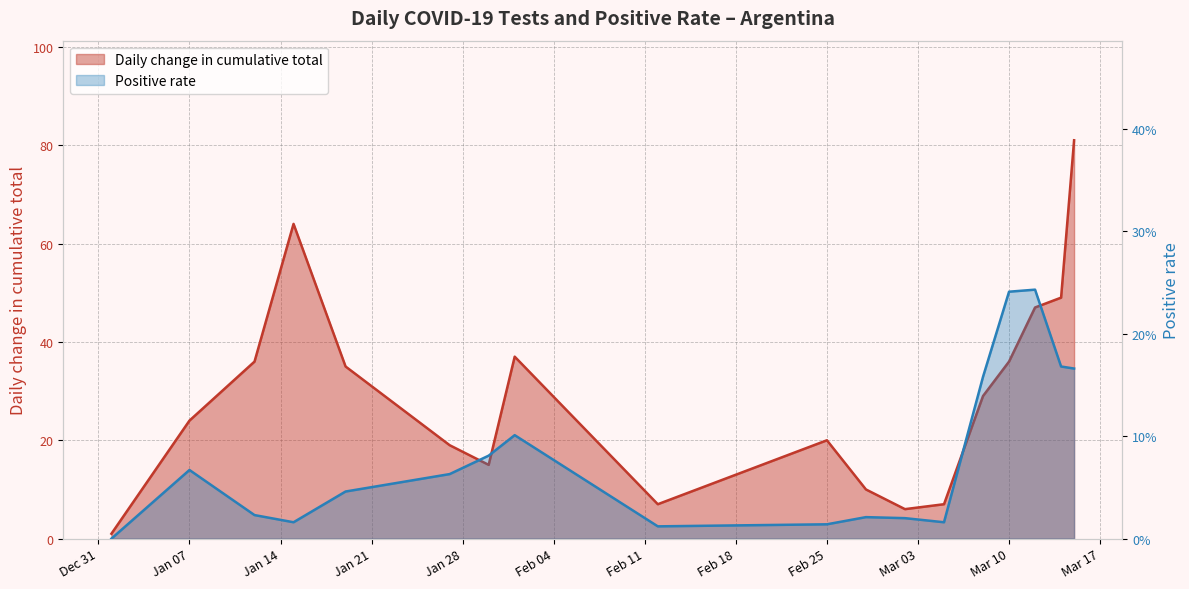

What position from the left is Jan 07?

2